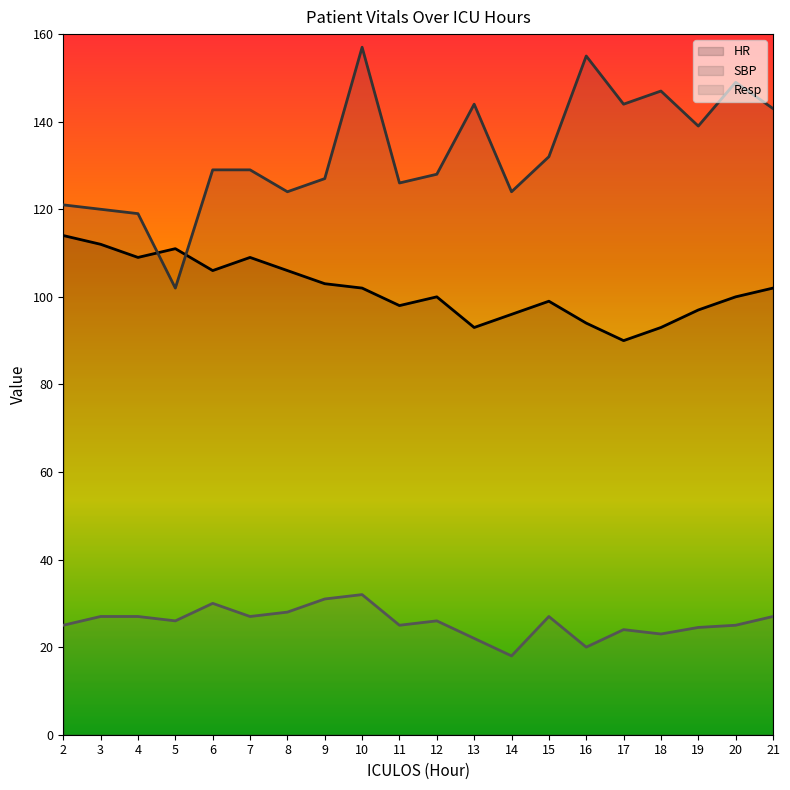

Rank the series by their maximum value, from highest to lowest.

SBP, HR, Resp